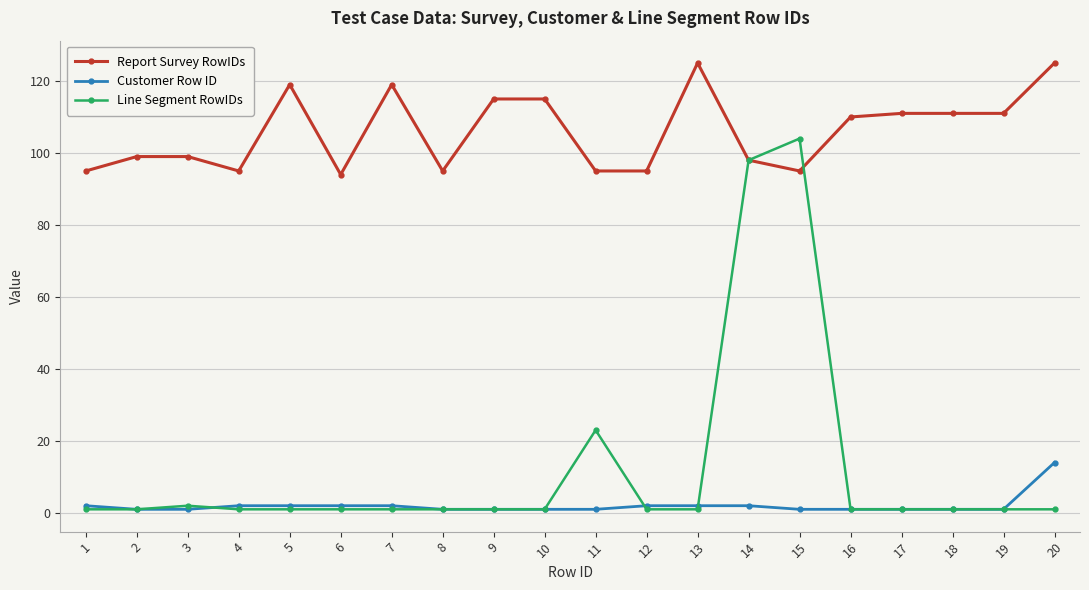

Which series has the widest spread of values?

Line Segment RowIDs